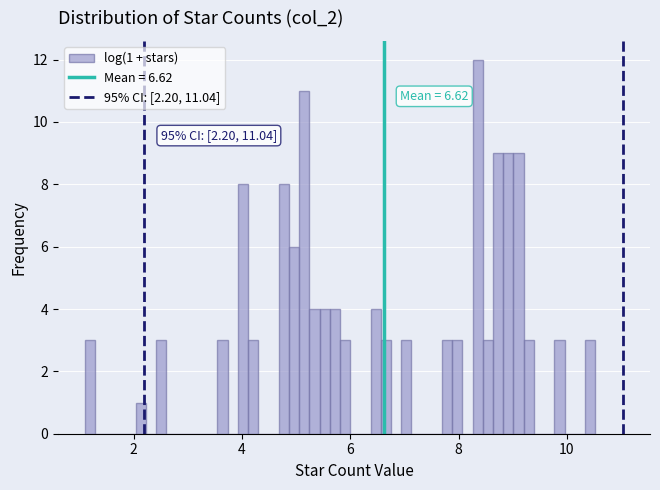

Read against the x-axis, roughly where is the centre of the tallest bar?

8.4